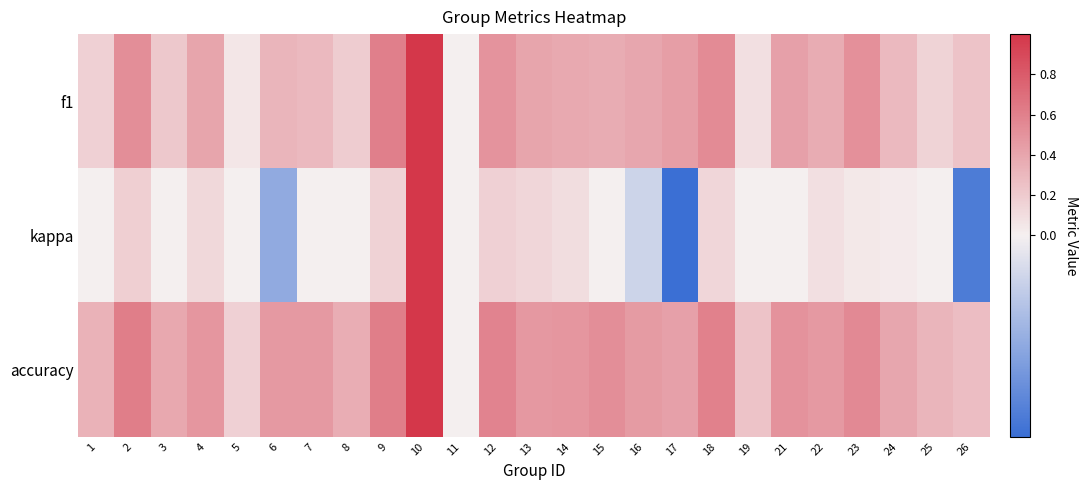

At how many categories does at least one series exceed 0?

24